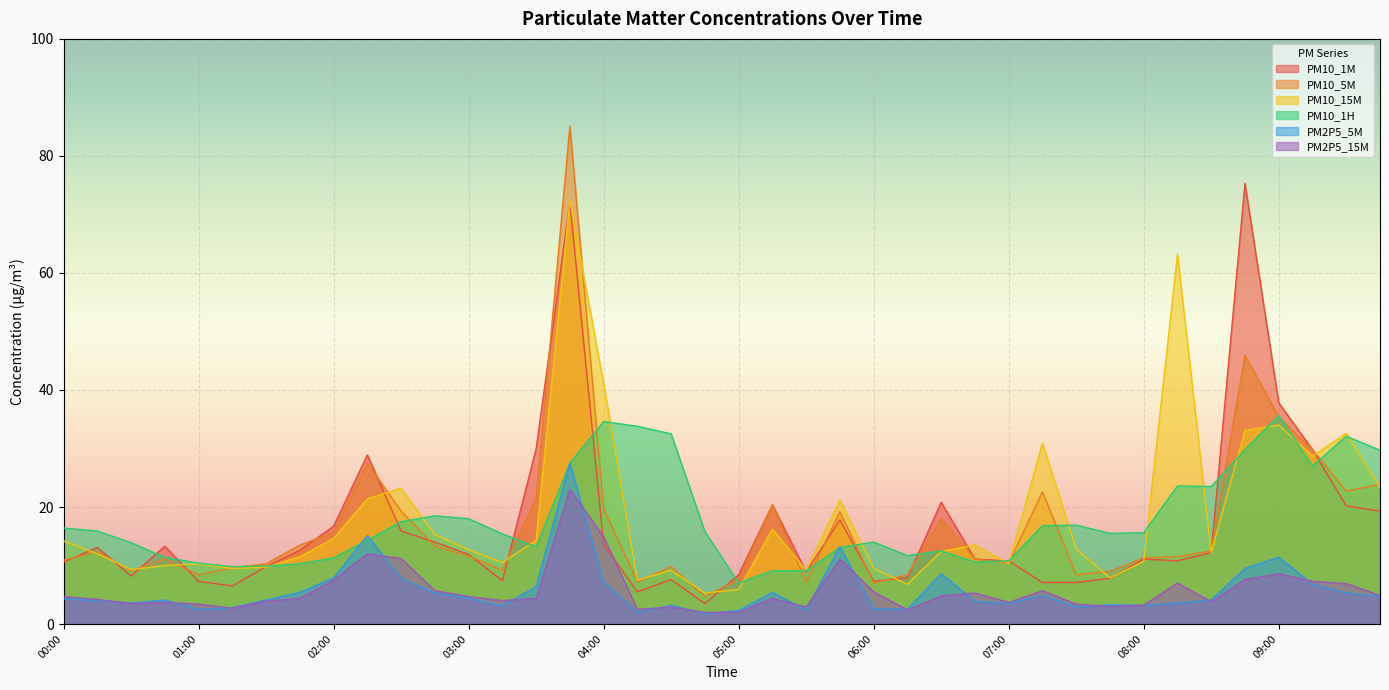

True or false: PM10_15M has a value of 63.2 at 08:15.

True